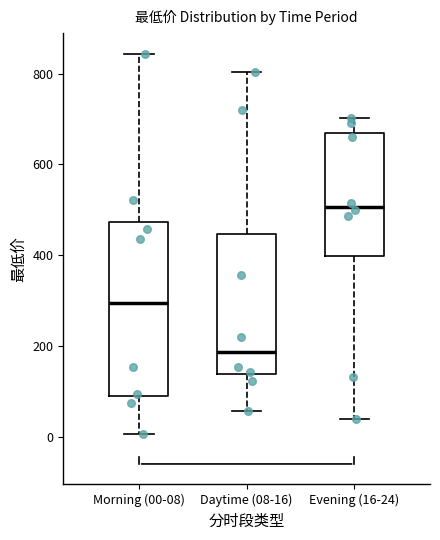

Which box's median line is the lowest?

Daytime (08-16)